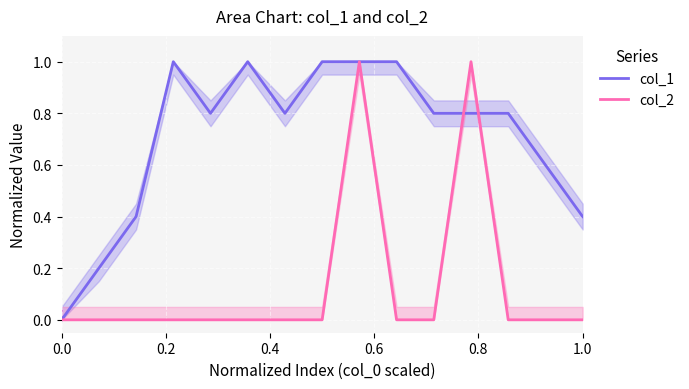

What is the maximum value for col_1?

1.0